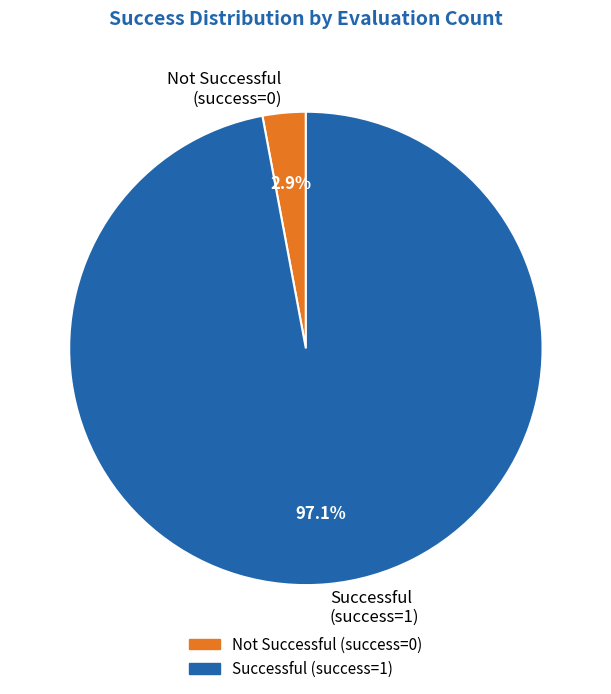

Which slice is the smallest?

Not Successful (success=0)